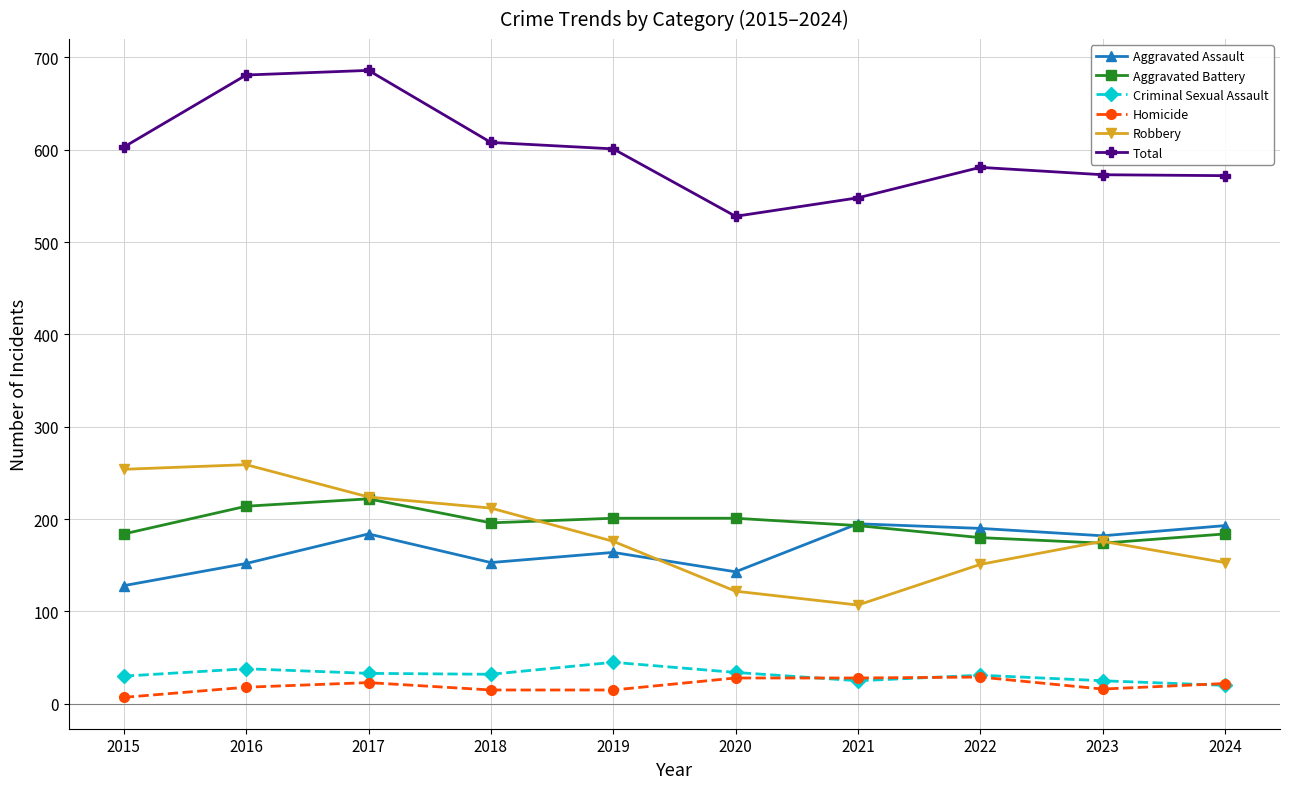

At 2018, list the series in order from largest to smallest.

Total, Robbery, Aggravated Battery, Aggravated Assault, Criminal Sexual Assault, Homicide